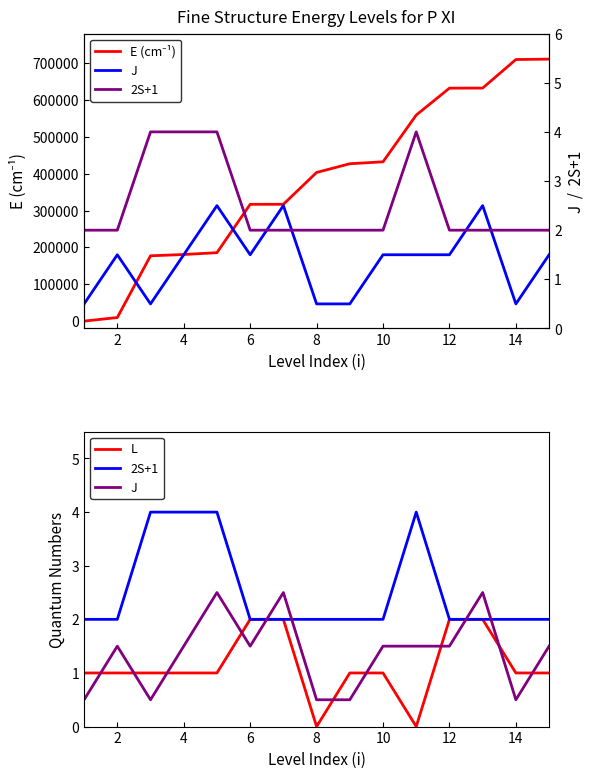

What are all the series names shown in the legend?

E (cm⁻¹), L, 2S+1, J